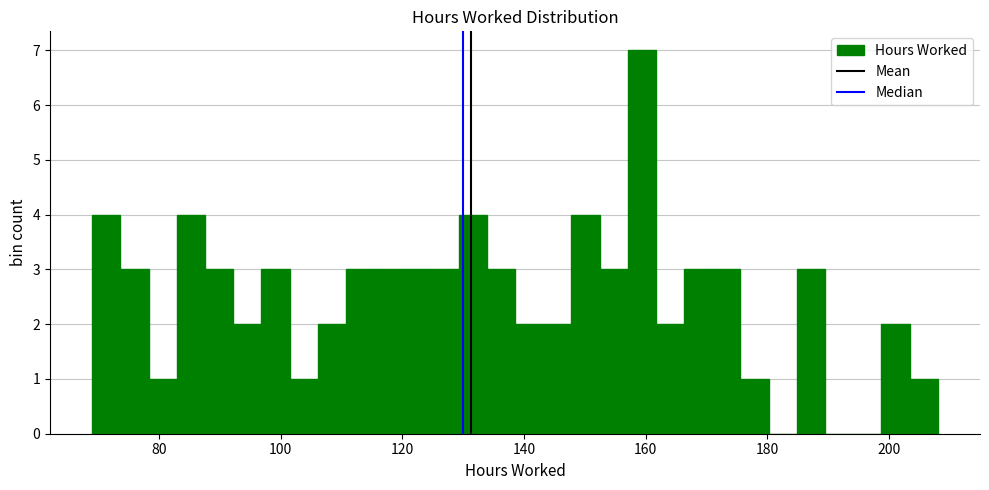

Read against the x-axis, roughly where is the centre of the tallest bar?

160